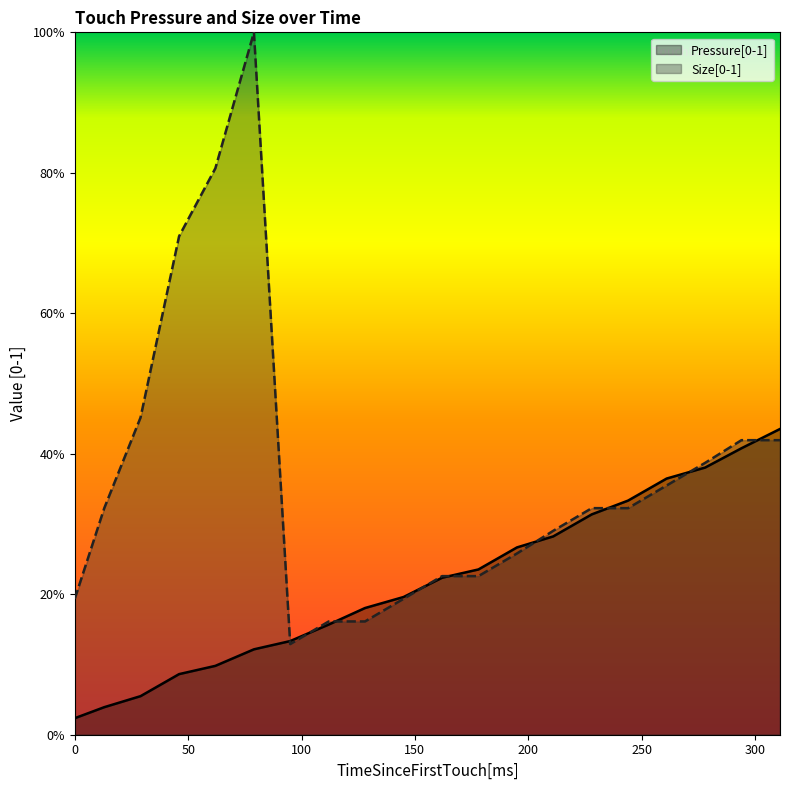

Rank the series by their average value, from highest to lowest.

Size[0-1], Pressure[0-1]